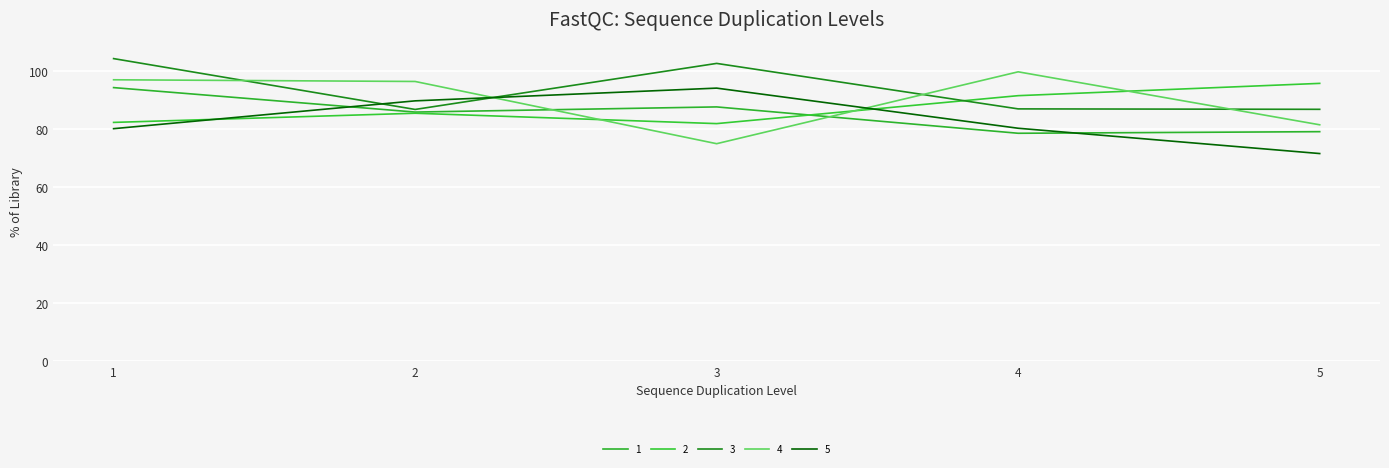

True or false: 5 and 2 cross at least once.

True